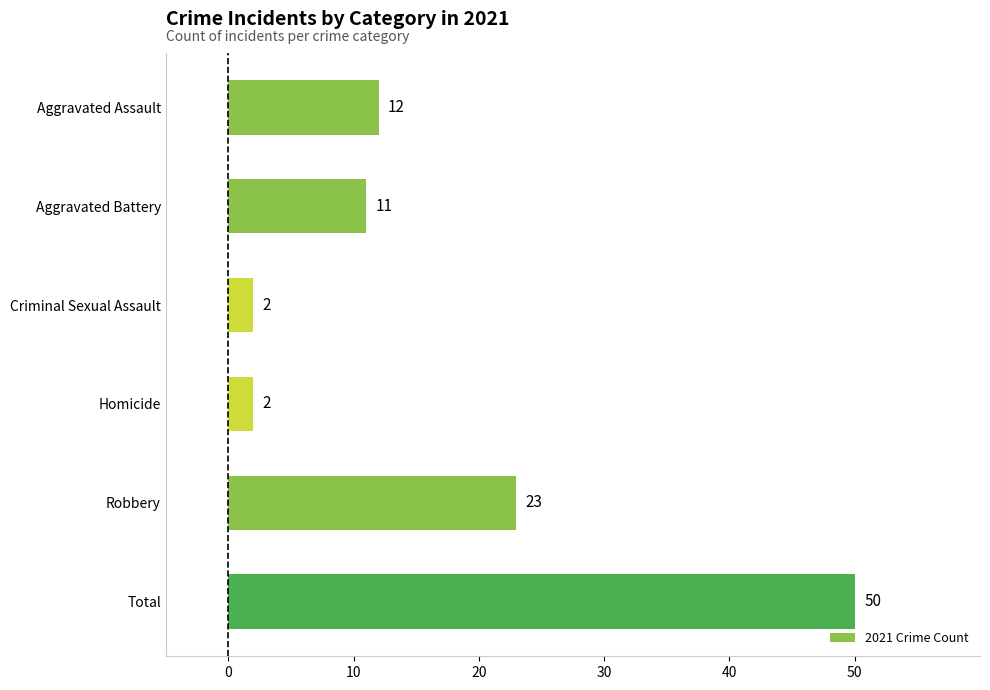

How many bars are there in total?

6